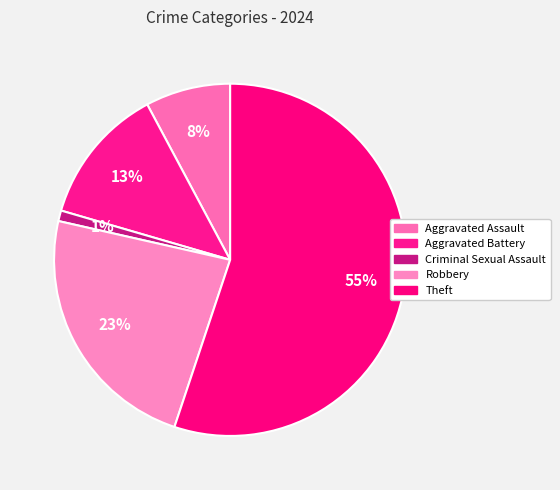

How many segments does this pie chart have?

5